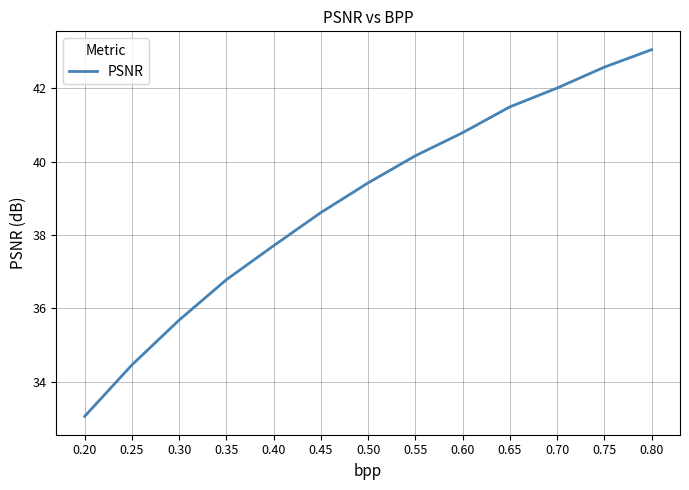

What is the ratio of the value at 0.55 to the value at 0.35?

1.1